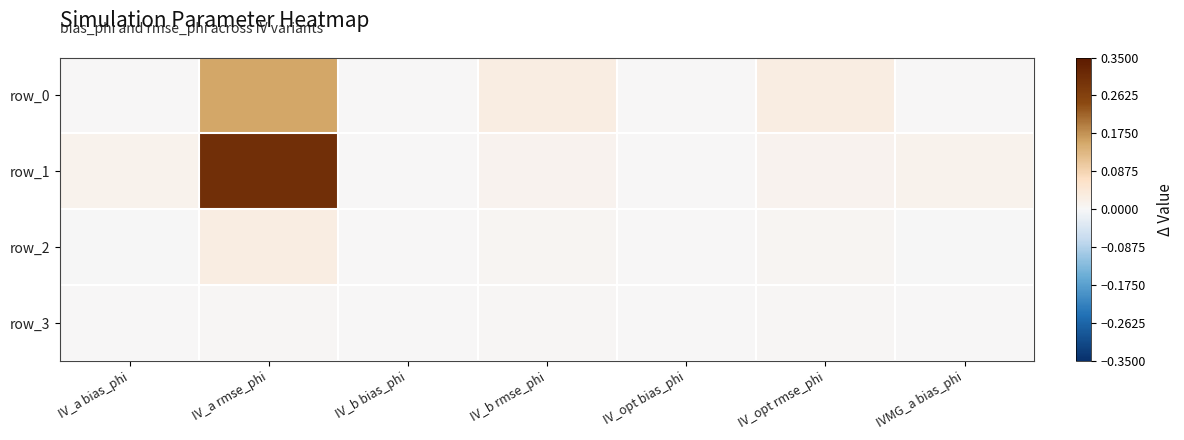

What is the maximum value for row_0?

0.2